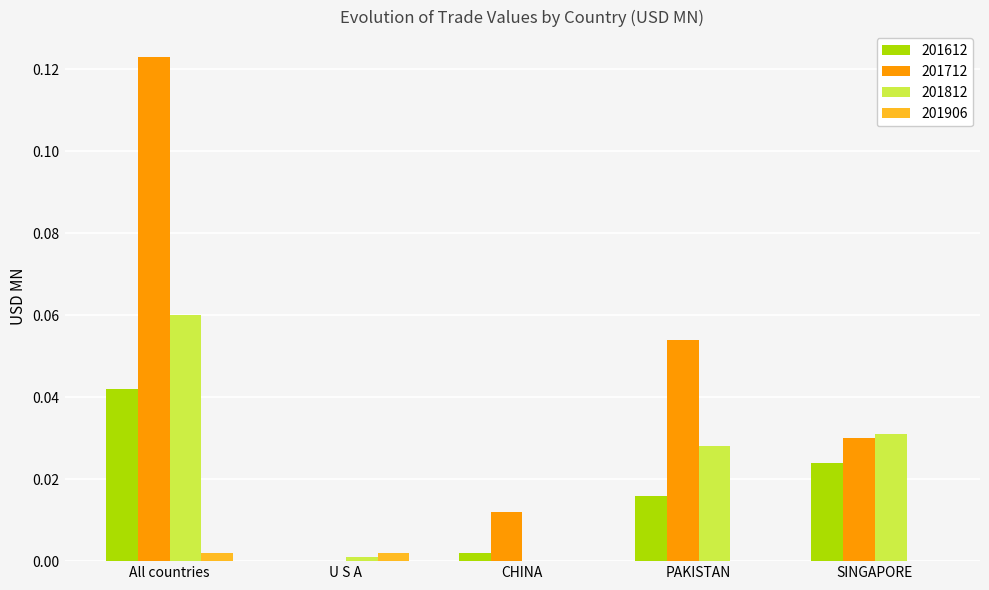

Which series changed the most between CHINA and SINGAPORE?

201812